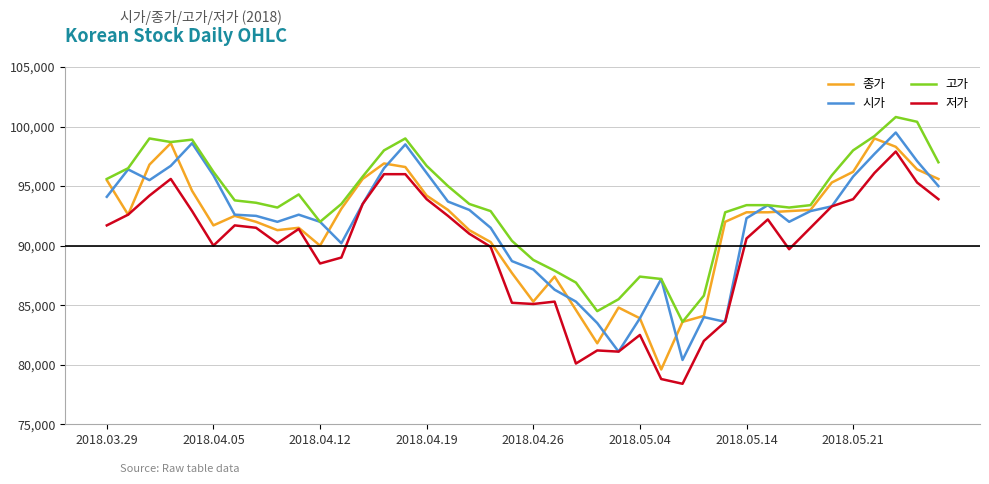

What is the greatest value displayed?

100800